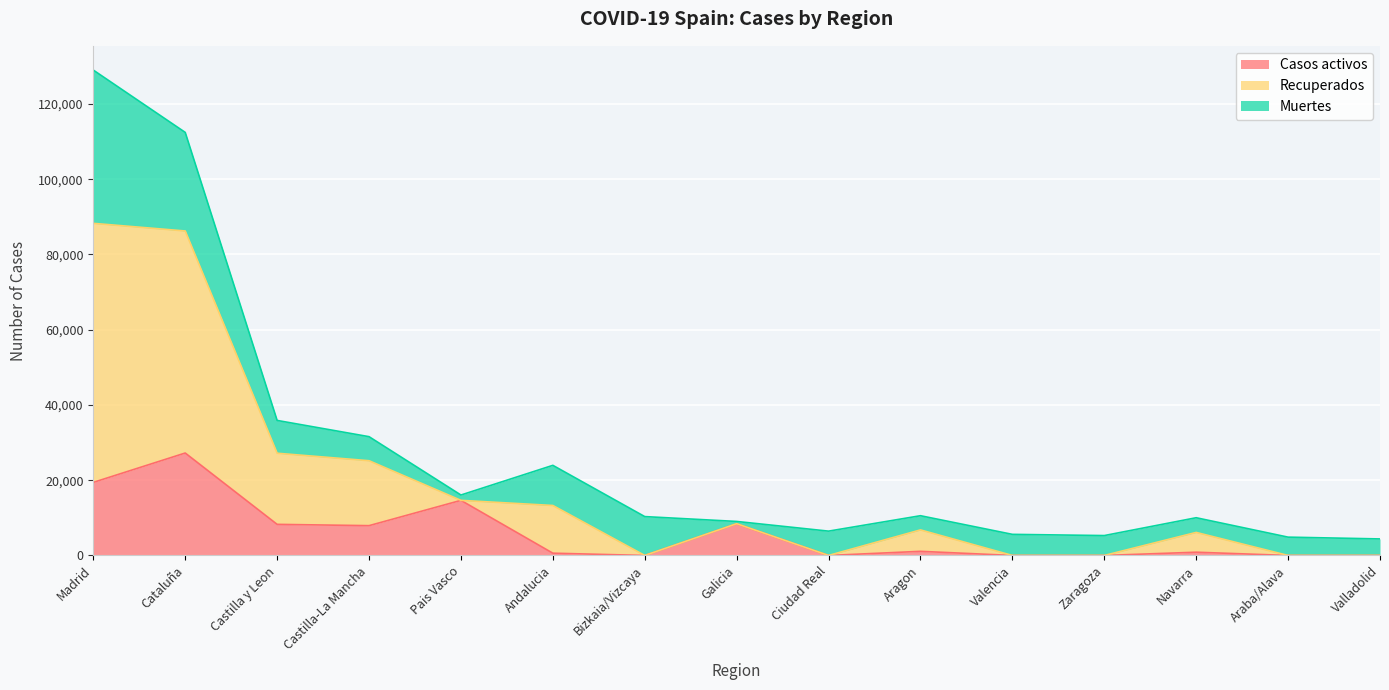

What is the highest value of the Casos activos series?

27229